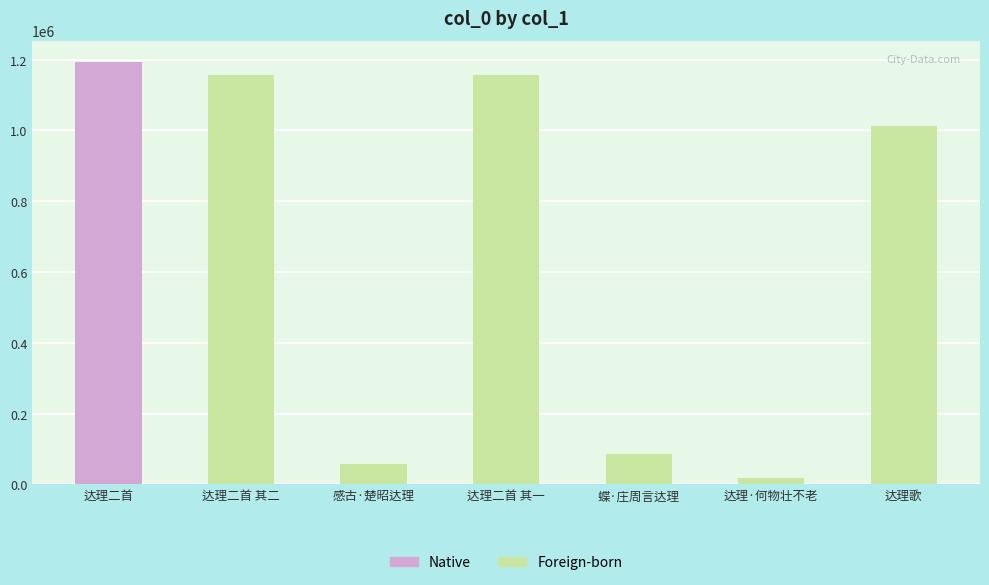

True or false: the data shows 760016 at 达理二首 其二.

False